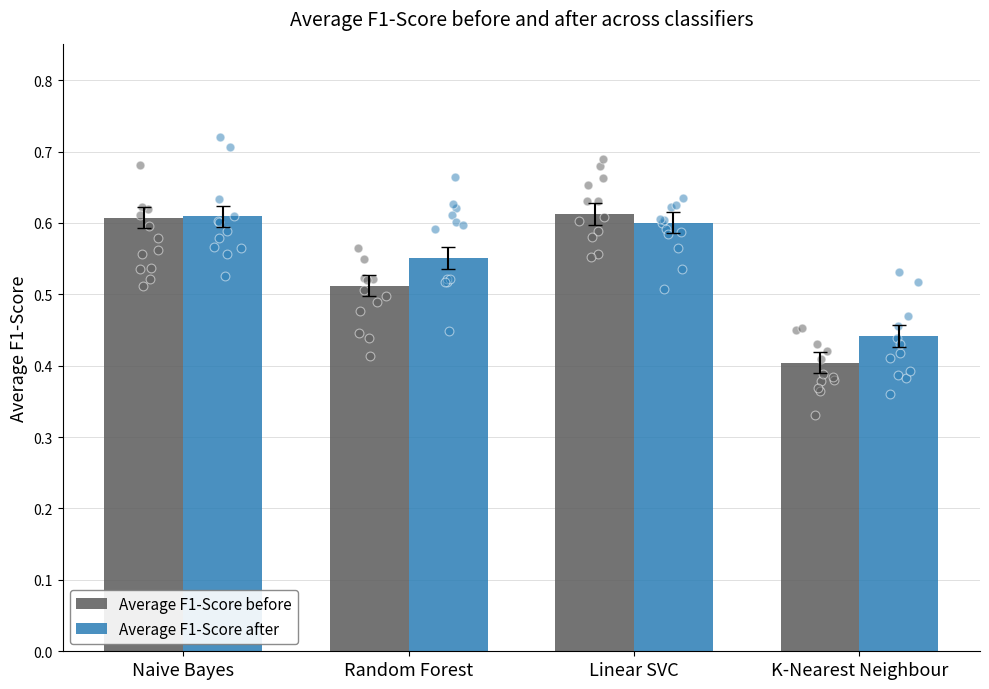

Which series has the largest total across all categories?

Average F1-Score after